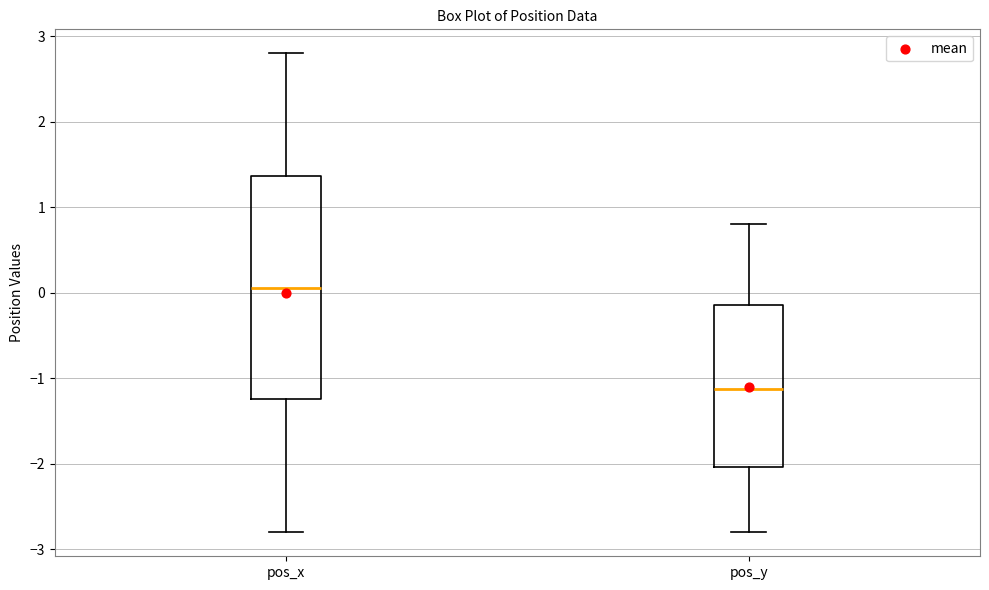

Where is the lower edge of the box for pos_y on the y-axis? The values are not printed on the chart, so give them approximately, as read against the axis.

-2.0